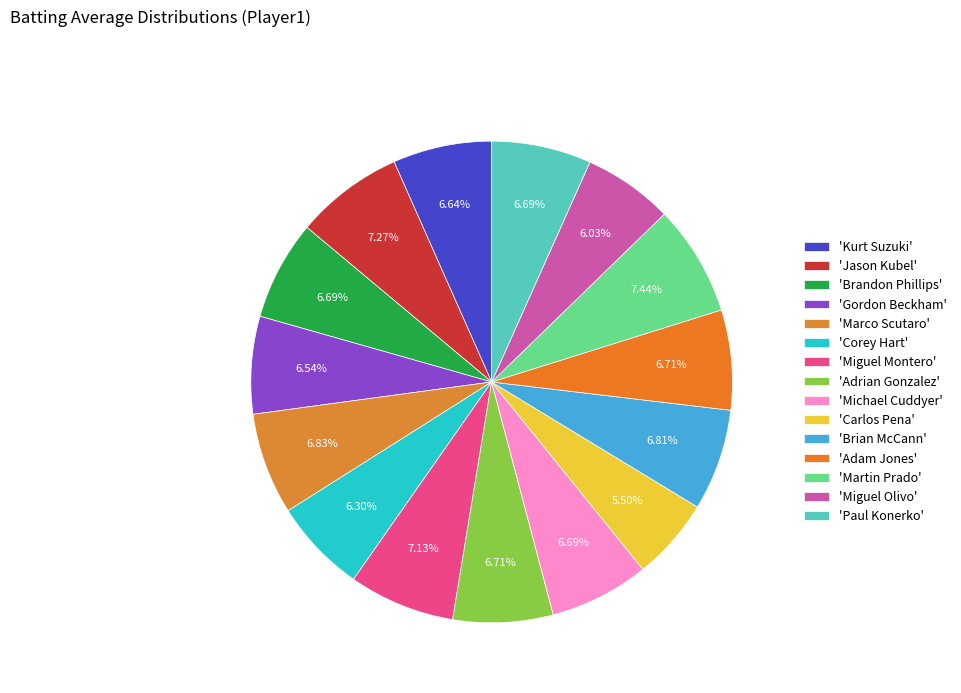

Count the number of slices in the pie.

15